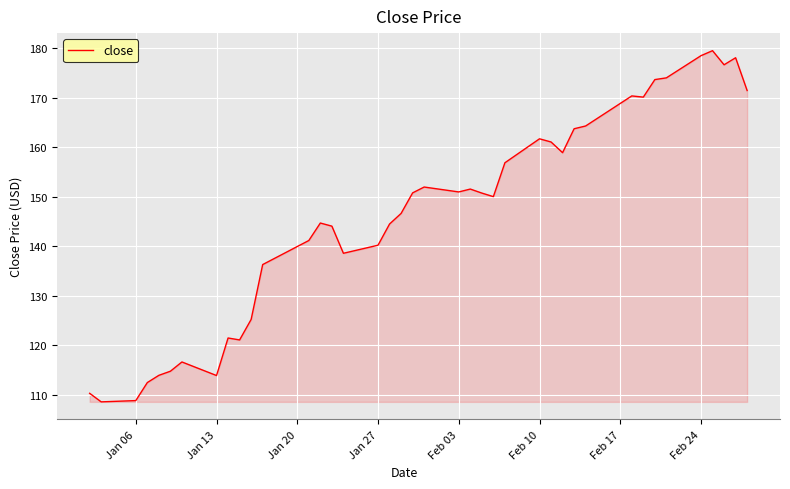

What is the minimum value shown in the chart?

108.6